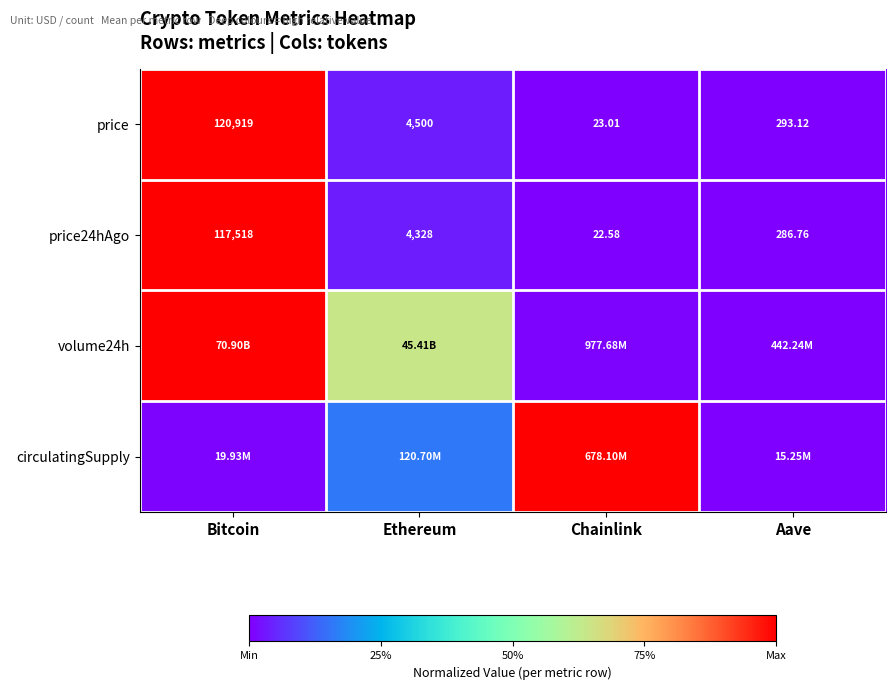

Rank the categories by price24hAgo value from lowest to highest.

Chainlink, Aave, Ethereum, Bitcoin